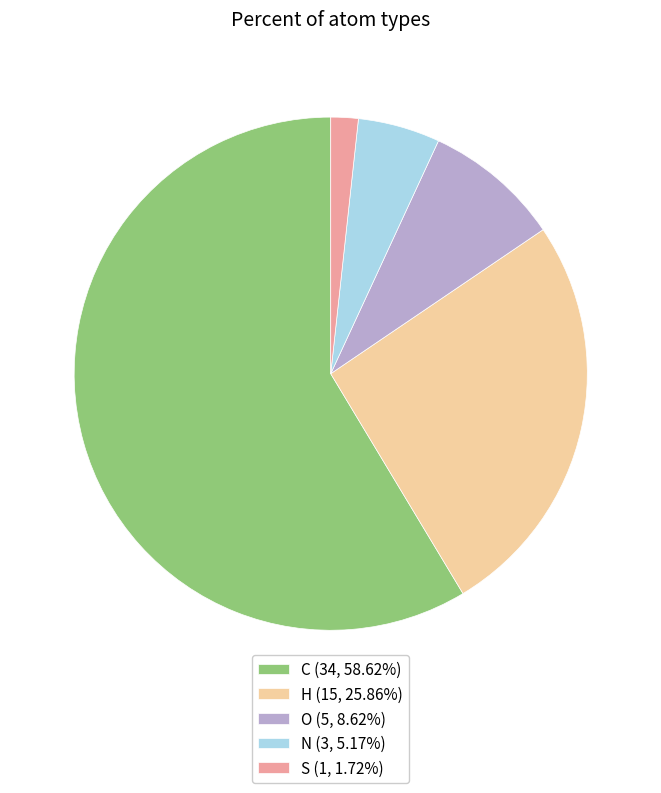

Do S (1, 1.72%) and N (3, 5.17%) together represent more than half of the pie?

No